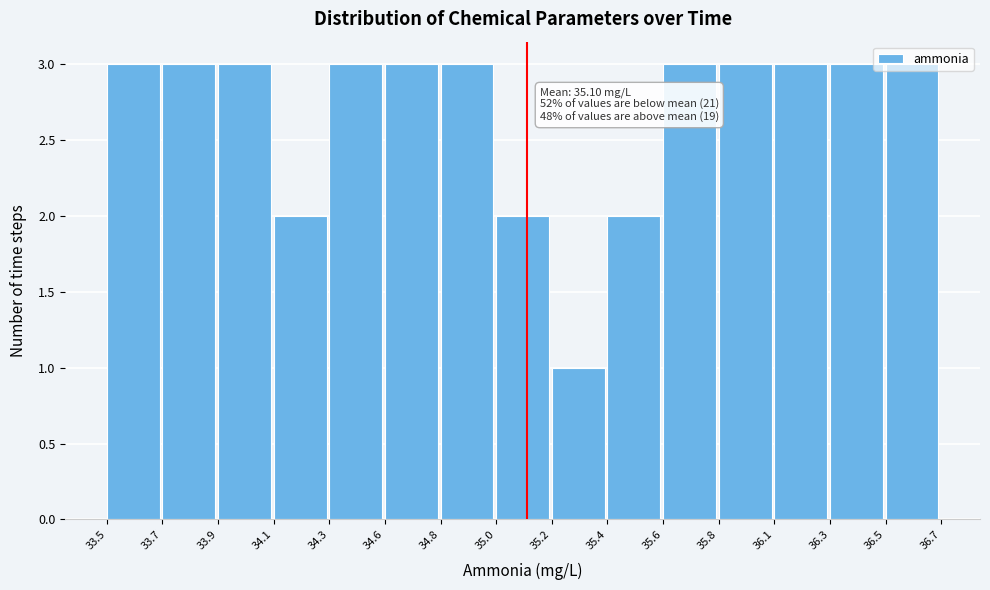

Which label corresponds to the smallest value in the chart?

35.2